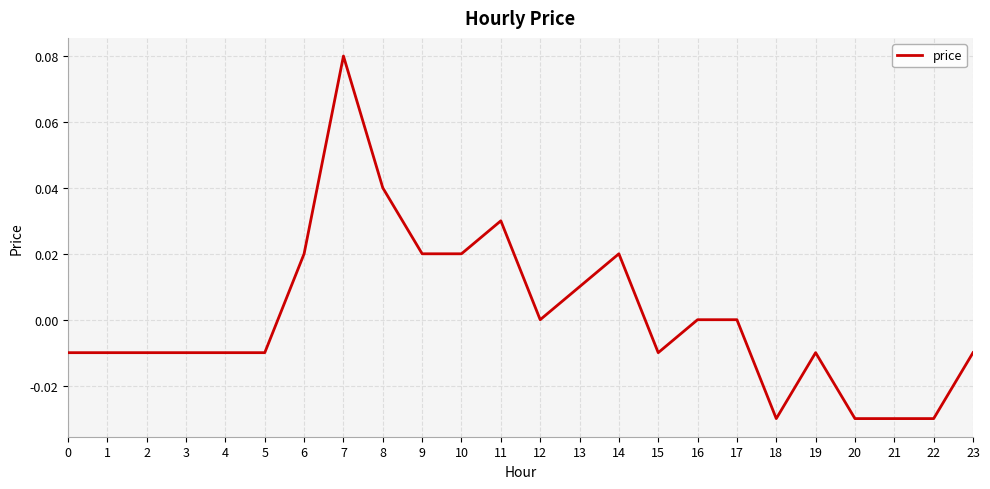

Which has a higher value, 7 or 21?

7